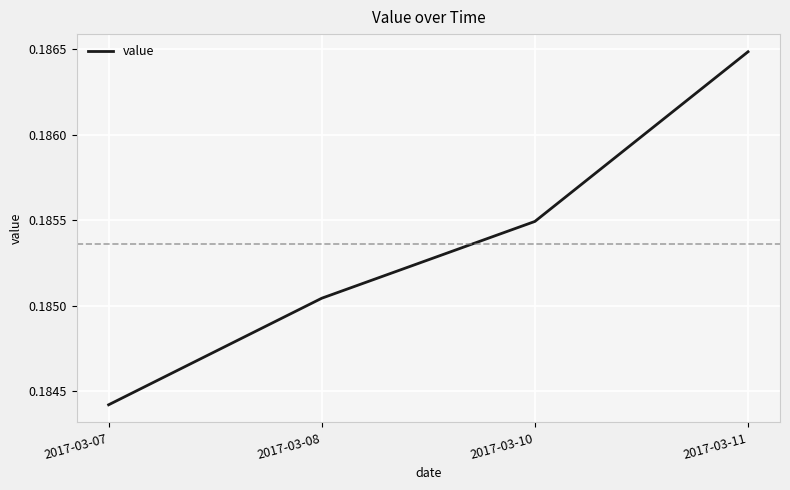

Between 2017-03-10 and 2017-03-11, which is larger?

2017-03-11